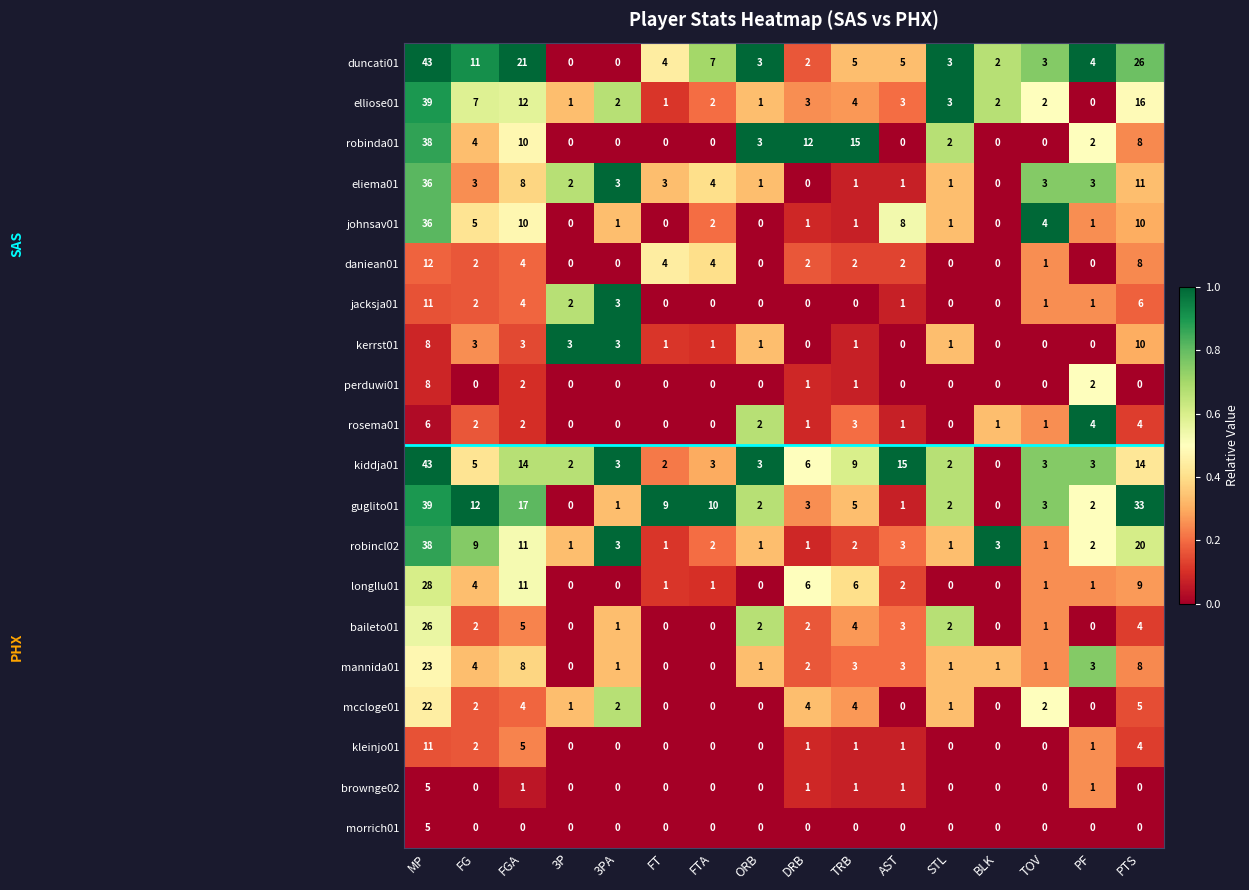

What is the total value across all series at STL?

20